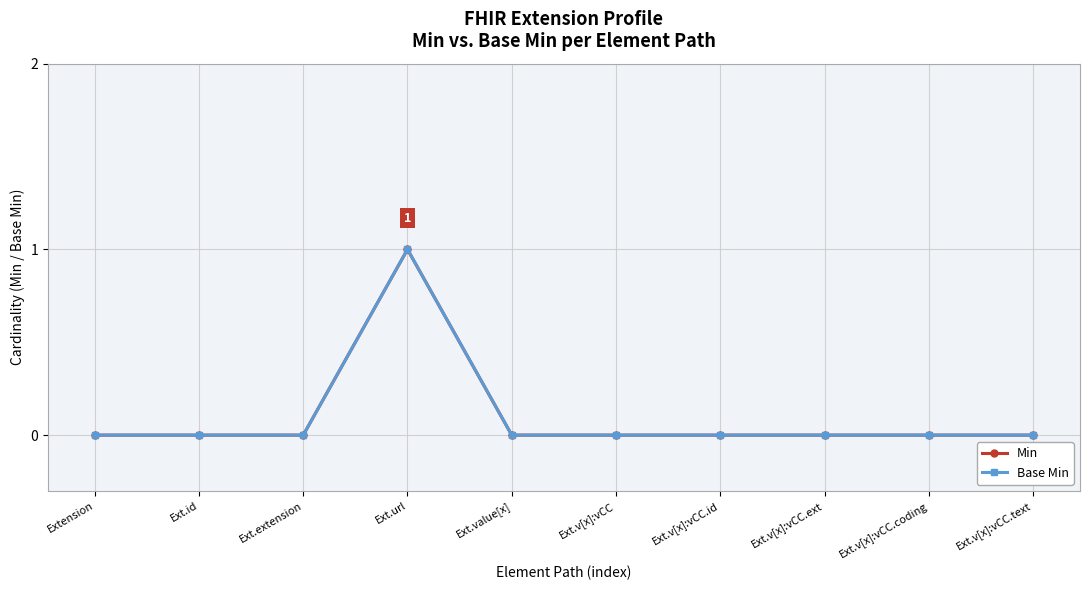

Reading left to right, what are all the values shown in this chart?

Min: Extension=0	Ext.id=0	Ext.extension=0	Ext.url=1	Ext.value[x]=0	Ext.v[x]:vCC=0	Ext.v[x]:vCC.id=0	Ext.v[x]:vCC.ext=0	Ext.v[x]:vCC.coding=0	Ext.v[x]:vCC.text=0
Base Min: Extension=0	Ext.id=0	Ext.extension=0	Ext.url=1	Ext.value[x]=0	Ext.v[x]:vCC=0	Ext.v[x]:vCC.id=0	Ext.v[x]:vCC.ext=0	Ext.v[x]:vCC.coding=0	Ext.v[x]:vCC.text=0